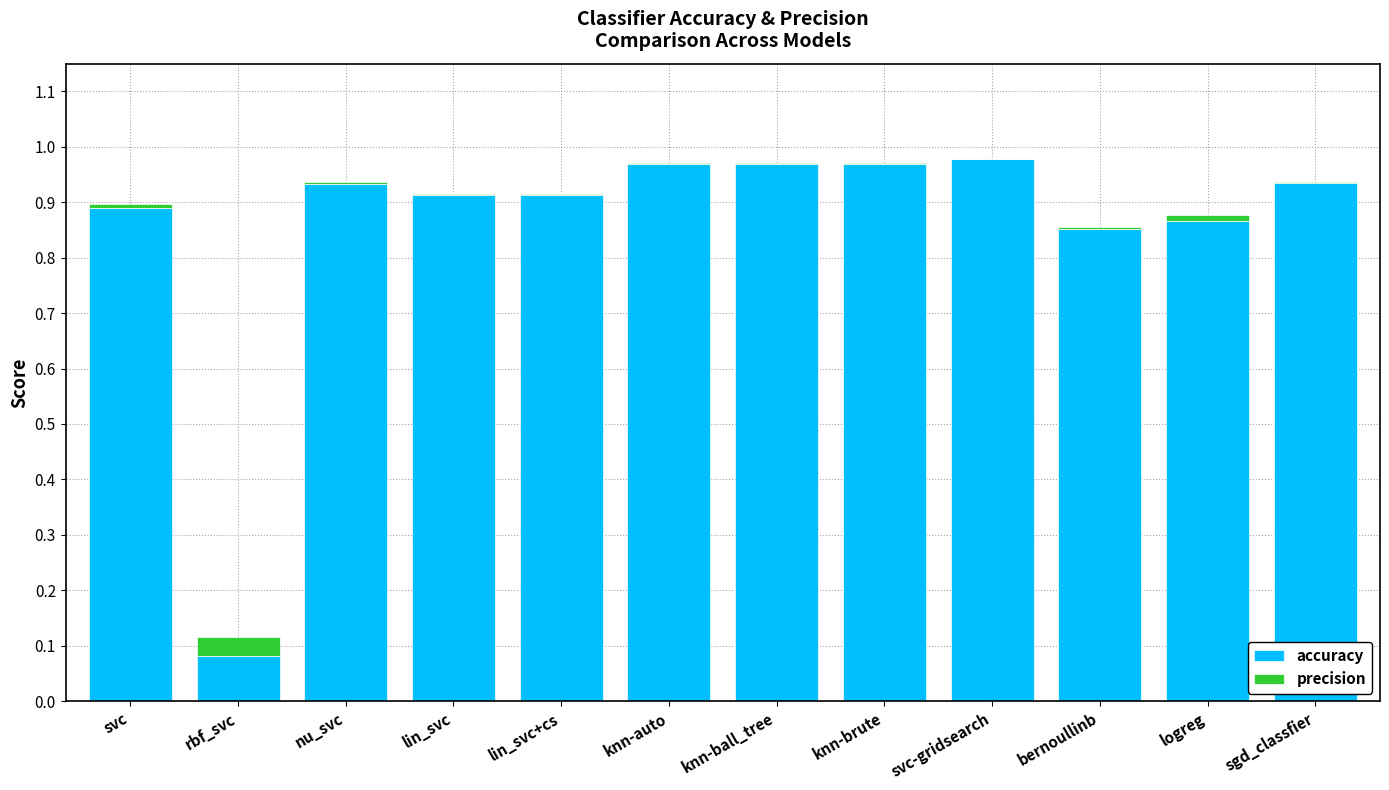

What is the sum of all accuracy values?

10.3